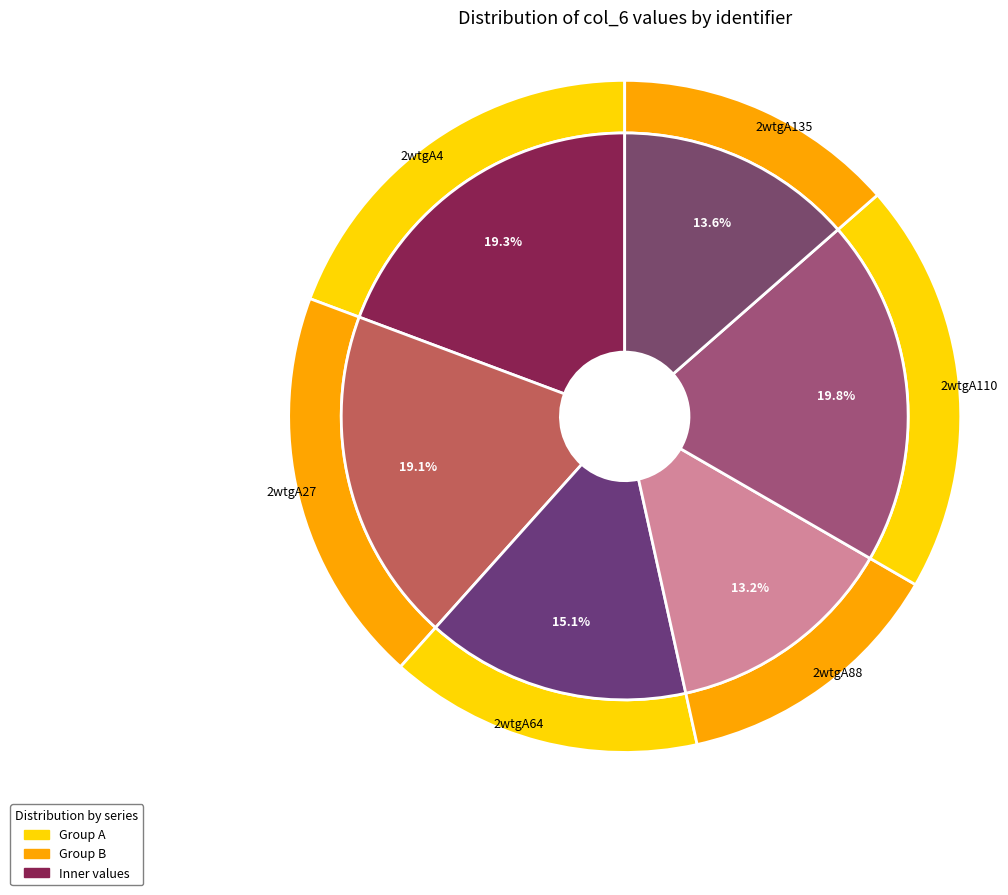

What percentage is the 2wtgA4 slice, to the nearest percent?

19%